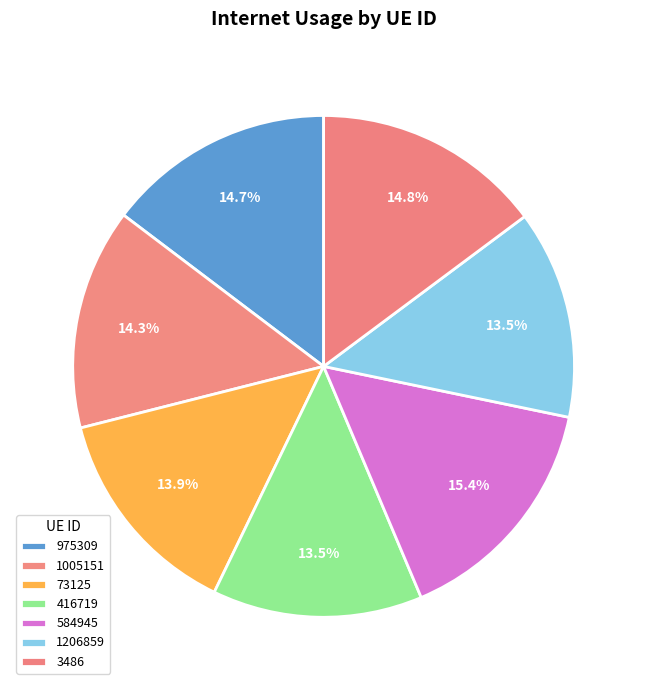

How many slices are in this pie chart?

7